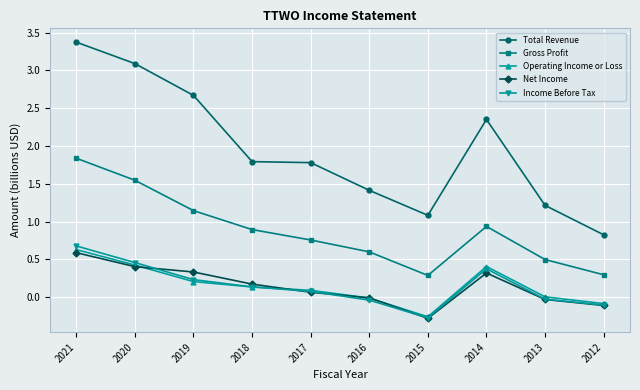

Where does the Income Before Tax series first go above 0?

2021